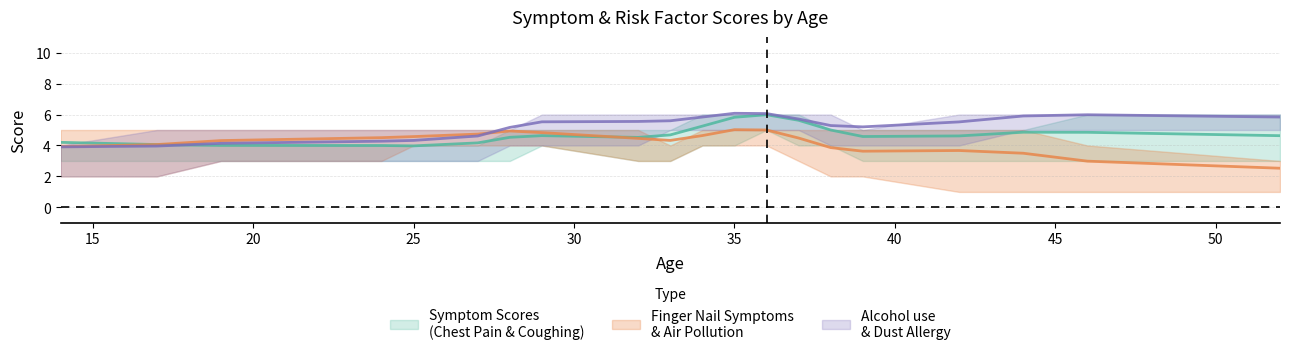

Does the chart have visible grid lines?

Yes